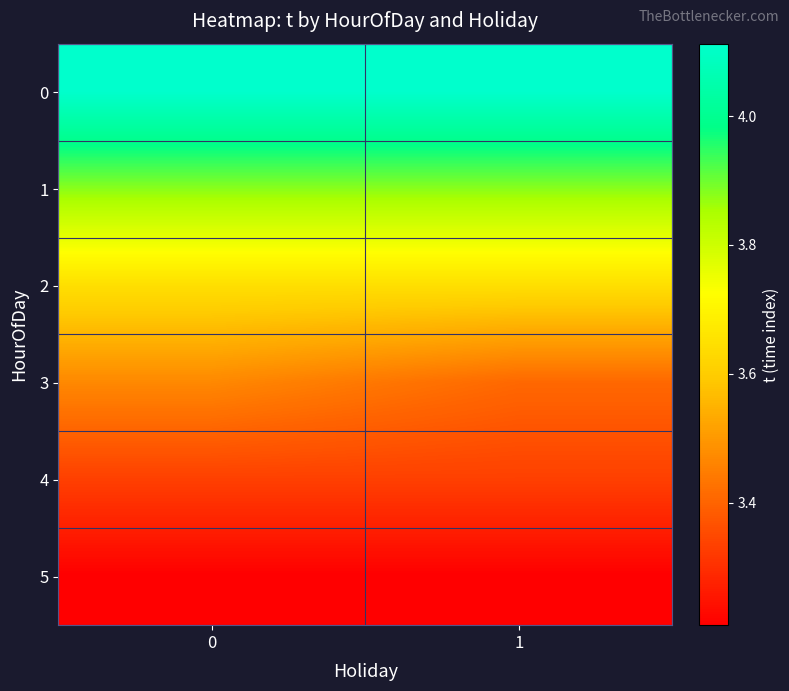

Which series has the widest spread of values?

3